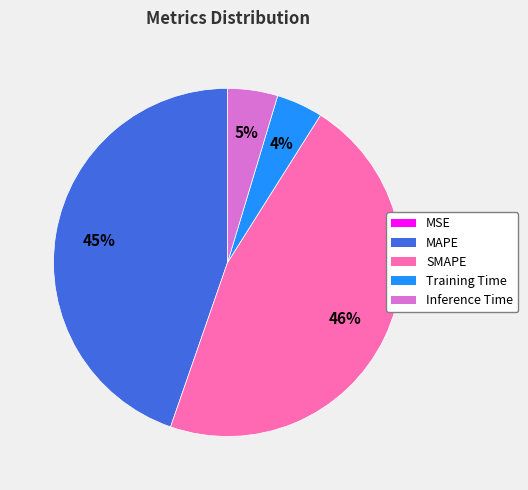

To the nearest percent, what is the average slice percentage?

20%